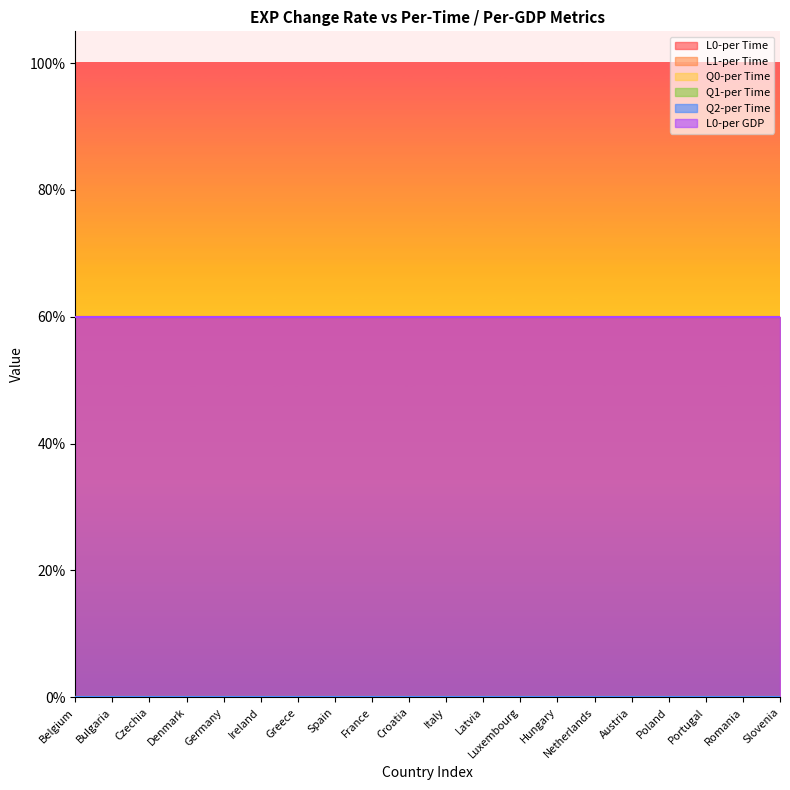

At which label does Q0-per Time reach its minimum?

Belgium